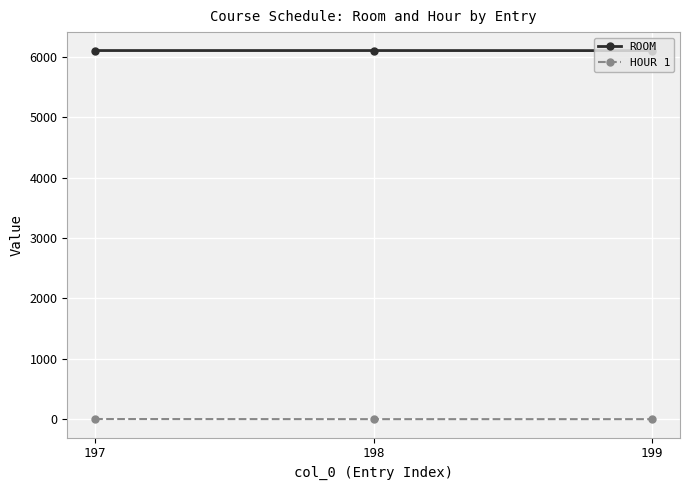

Which series has the largest total across all categories?

ROOM